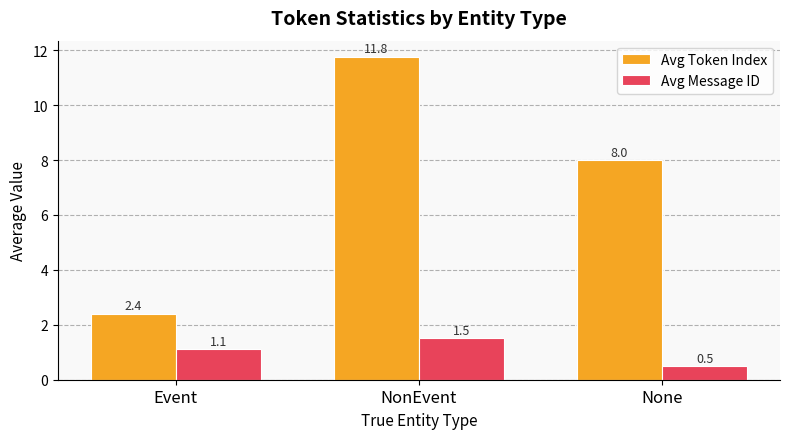

Is the value of Avg Message ID at Event greater than the value of Avg Token Index at Event?

No